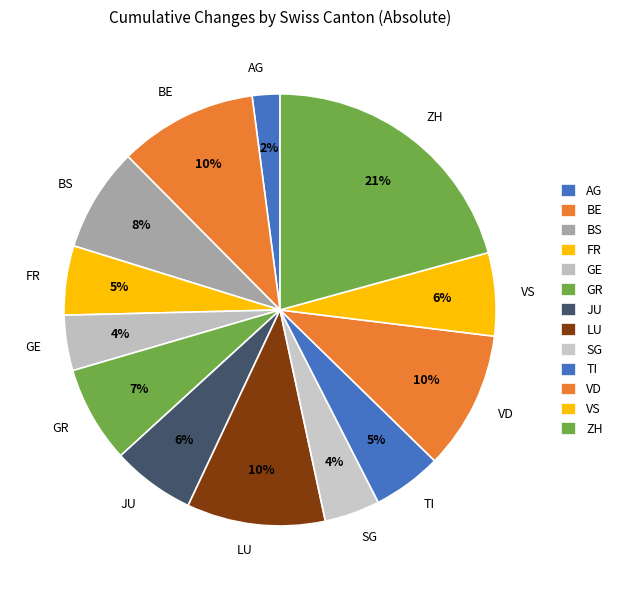

The GR slice represents 21% of the pie. True or false?

False